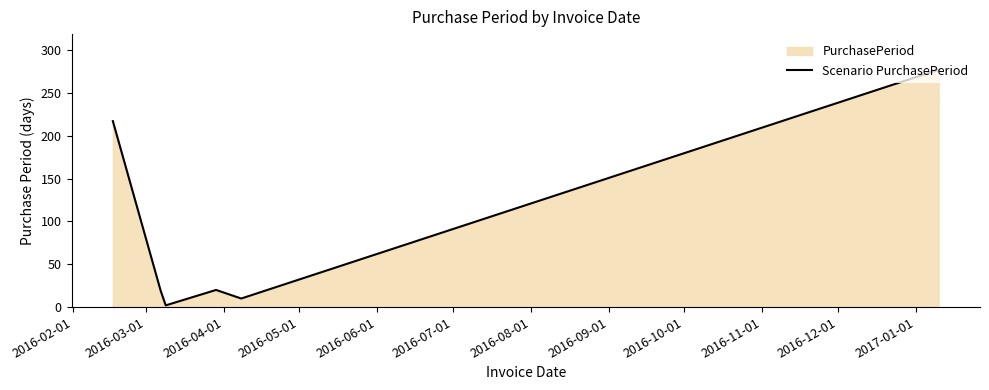

How many interior local valleys (lower than both neighbors) does the data have?

2